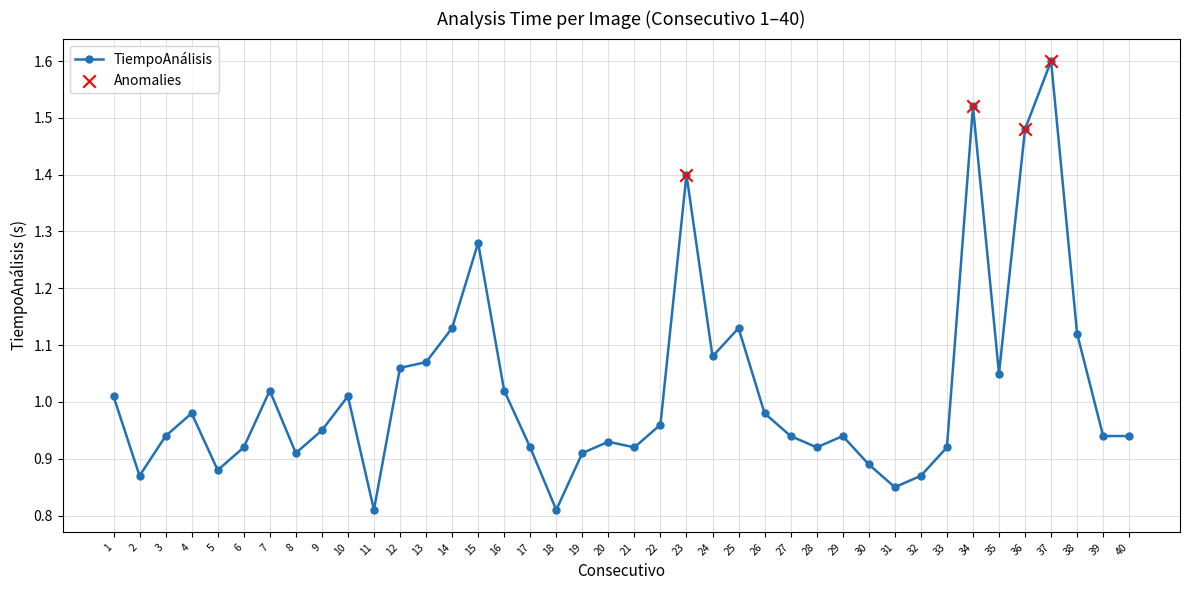

Between 20 and 38, which is larger?

38